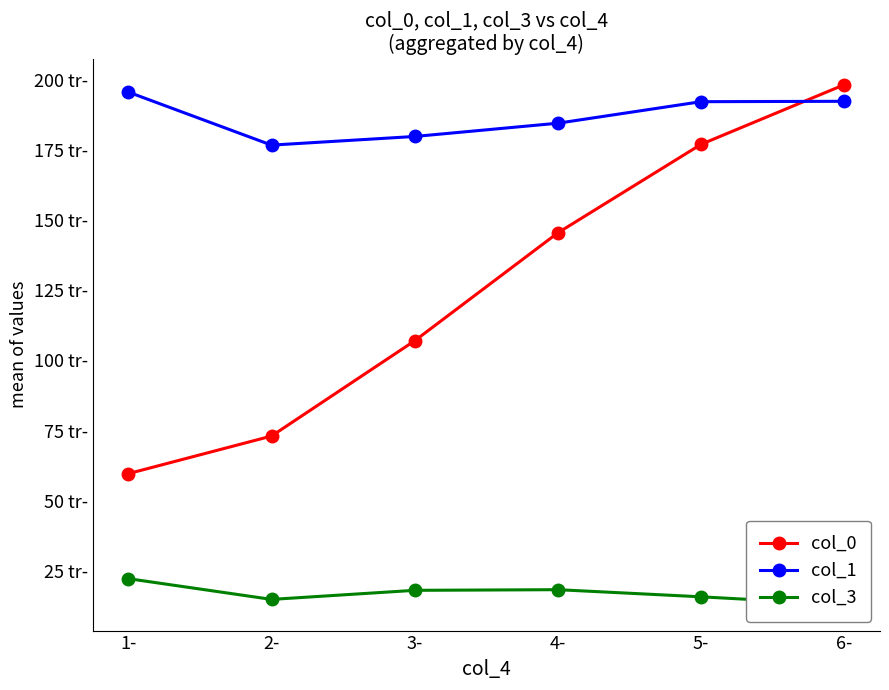

What is the approximate value of col_0 at 6-?

198.3